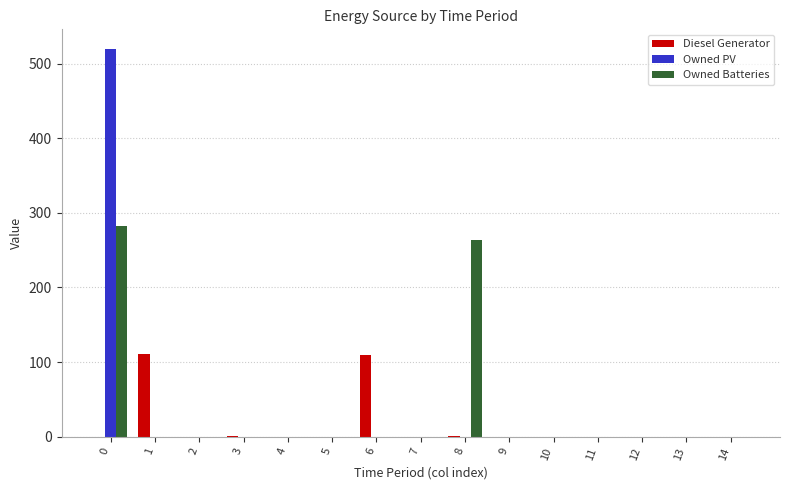

How many distinct data groups are displayed?

3